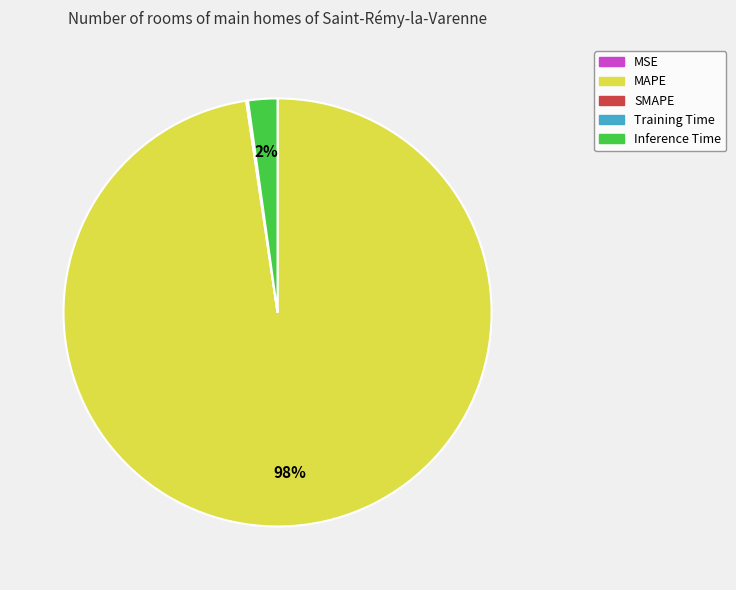

Does any single category account for the majority?

Yes